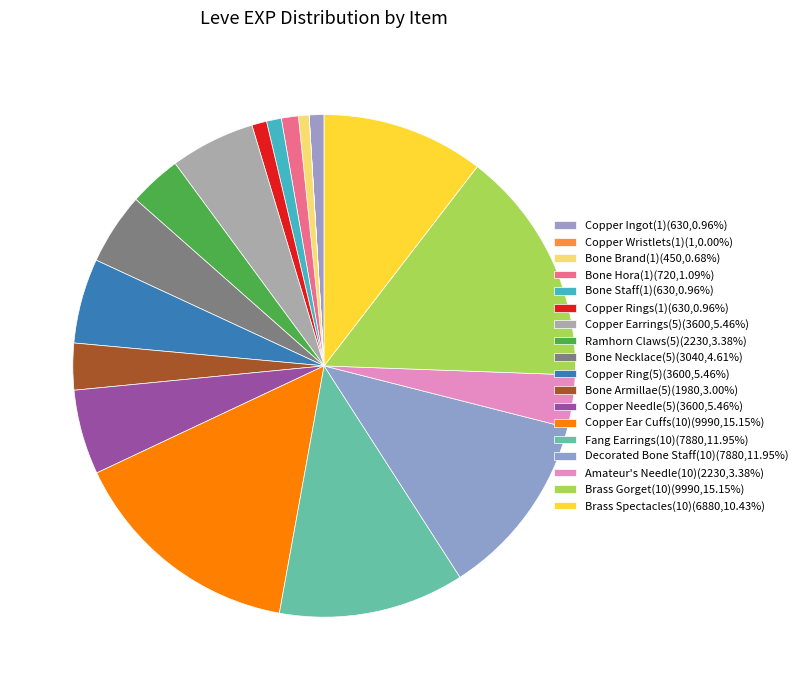

Rank the categories by value from highest to lowest.

Copper Ear Cuffs(10), Brass Gorget(10), Fang Earrings(10), Decorated Bone Staff(10), Brass Spectacles(10), Copper Earrings(5), Copper Ring(5), Copper Needle(5), Bone Necklace(5), Ramhorn Claws(5), Amateur's Needle(10), Bone Armillae(5), Bone Hora(1), Copper Ingot(1), Bone Staff(1), Copper Rings(1), Bone Brand(1), Copper Wristlets(1)